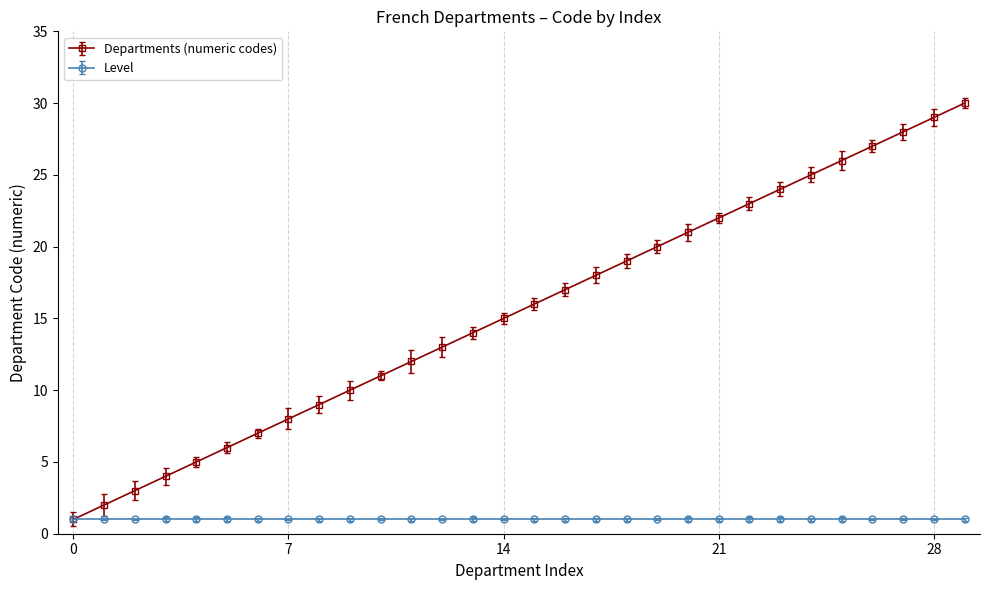

List the series in order of their peak value, highest first.

Departments (numeric codes), Level